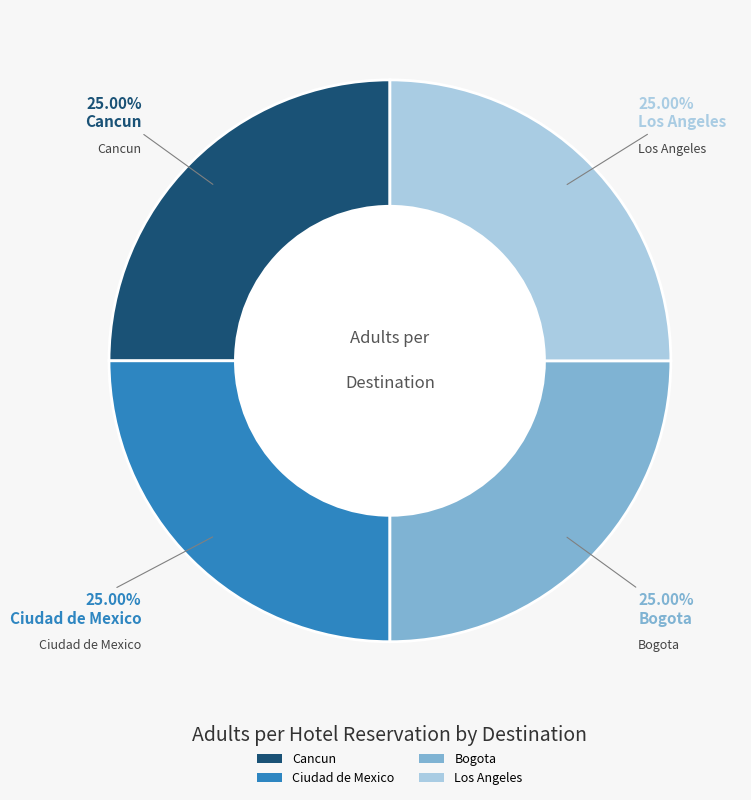

Approximately how many times larger is the value at Los Angeles compared to Bogota?

1.0